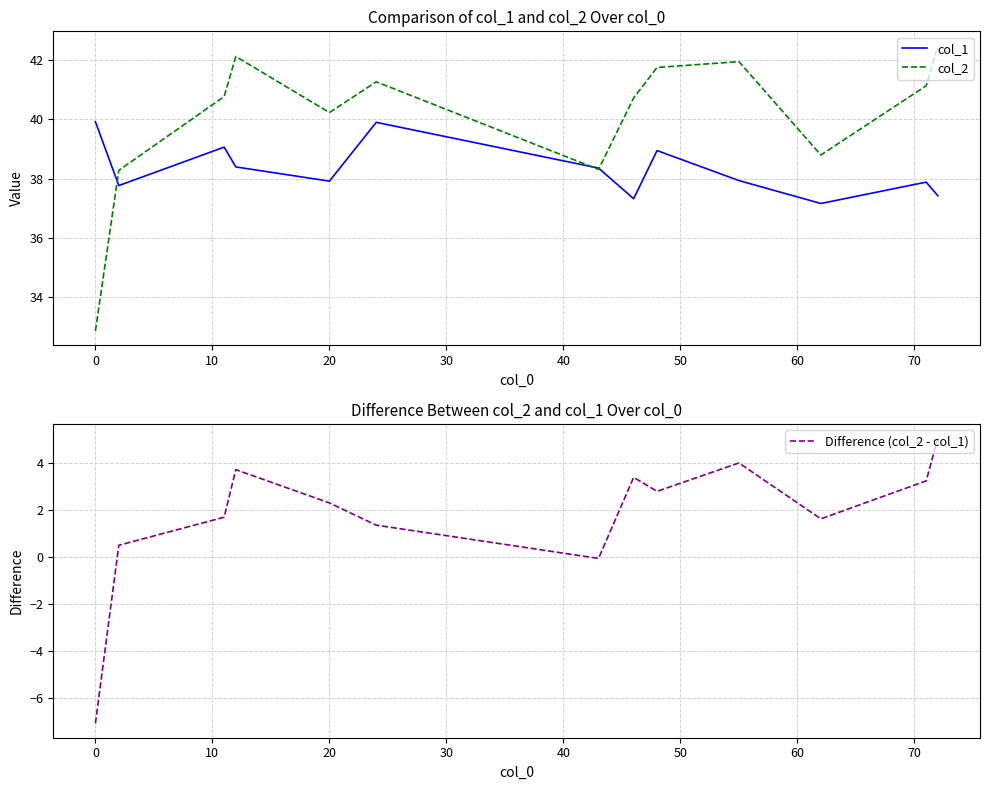

What is the maximum value shown in the chart?

42.5